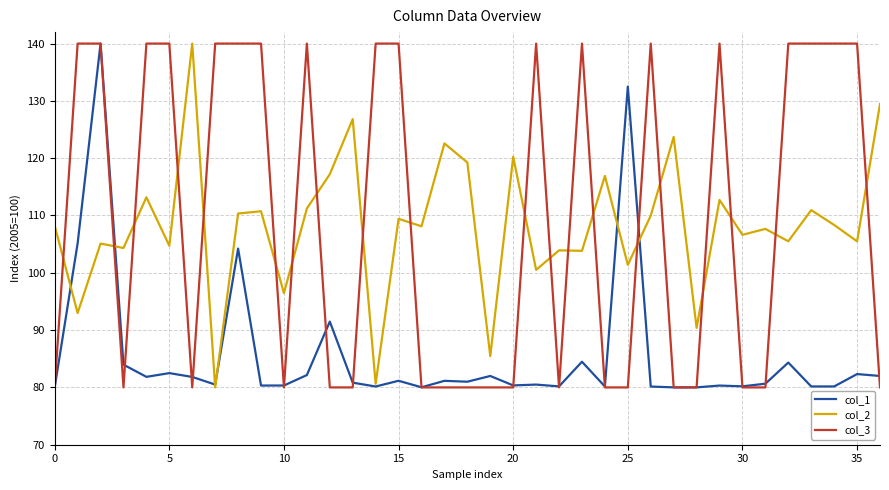

Which series ends up on top after the final intersection of col_3 and col_2?

col_2